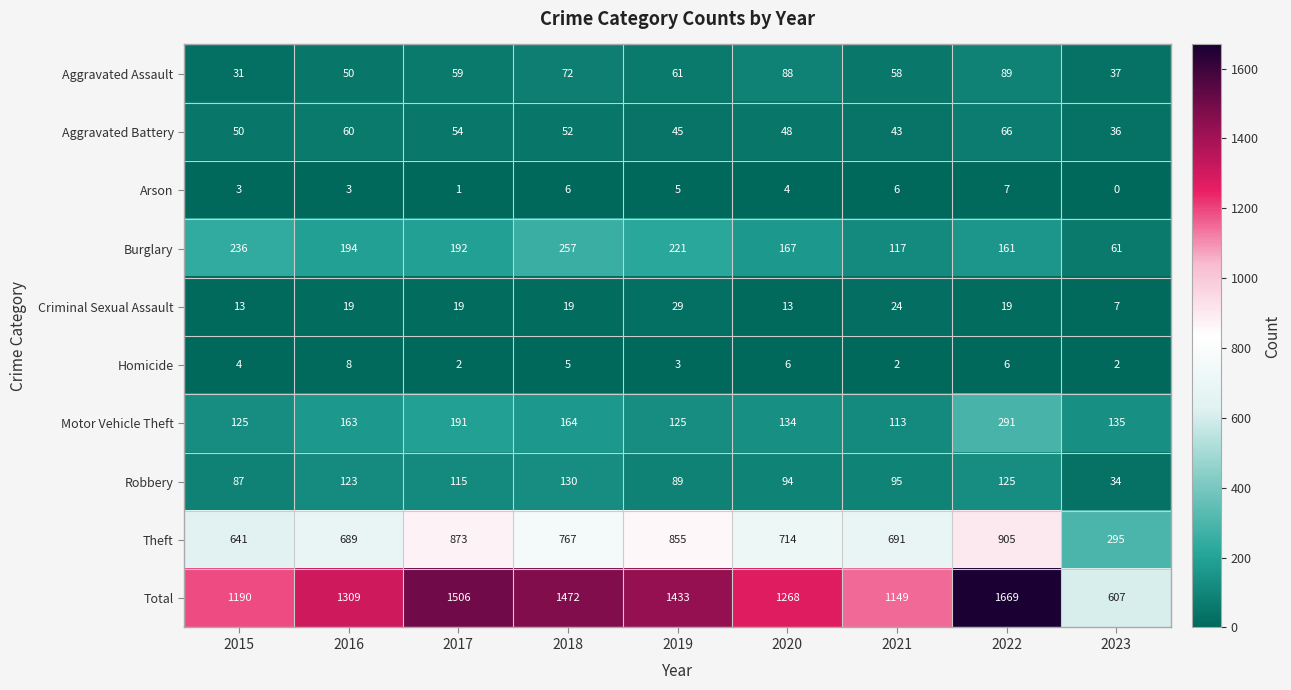

What value does the Criminal Sexual Assault series have at 2020, to the nearest 5?

15